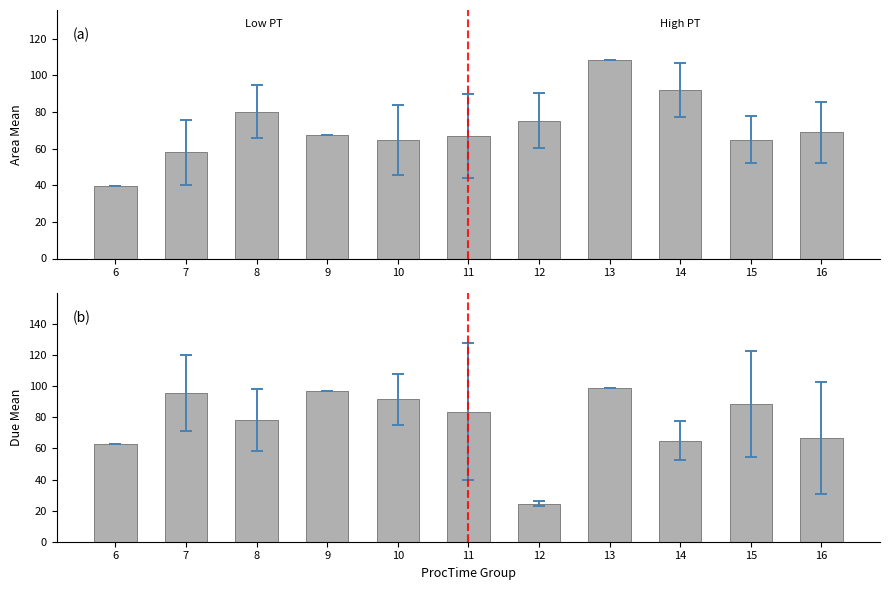

What are all the series names shown in the legend?

Area, Due